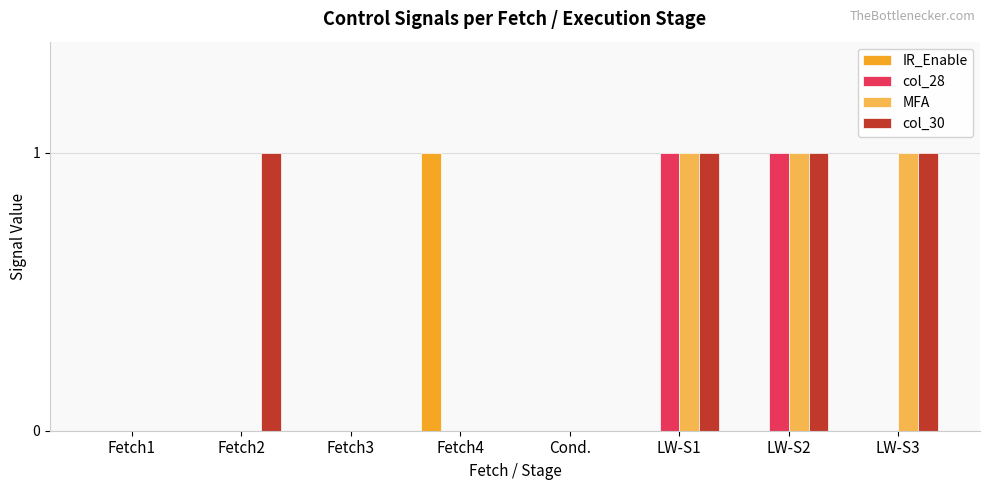

What is the highest value of the col_28 series?

1